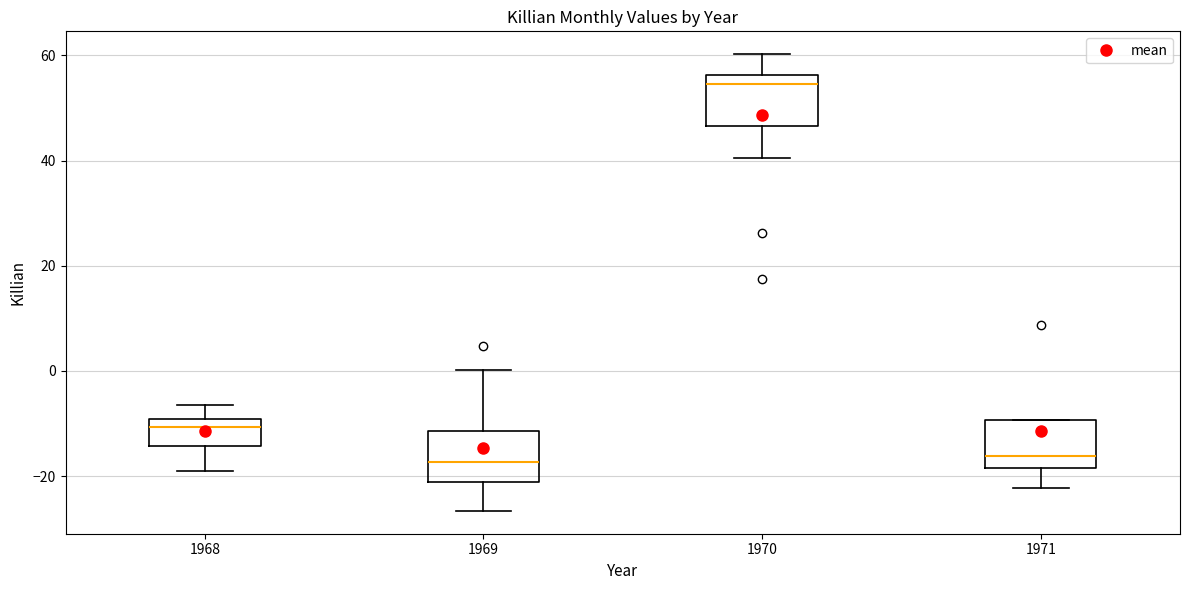

Reading left to right, read every box against the y-axis: the position of its median line, the range the box covers, and the ends of its whiskers. The values are not printed on the chart, so give them approximately, as read against the axis.

1968: median -10 (just below the box's upper edge), box -14 to -10, whiskers -18 to -6
1969: median -18, box -22 to -12, whiskers -26 to 0
1970: median 54, box 46 to 56, whiskers 40 to 60
1971: median -16, box -18 to -10, whiskers -22 to -10